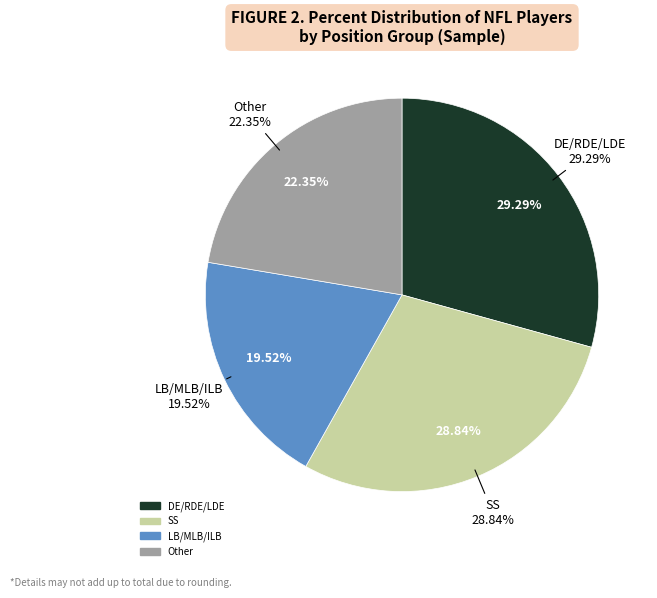

Is there any slice that represents more than half of the pie?

No